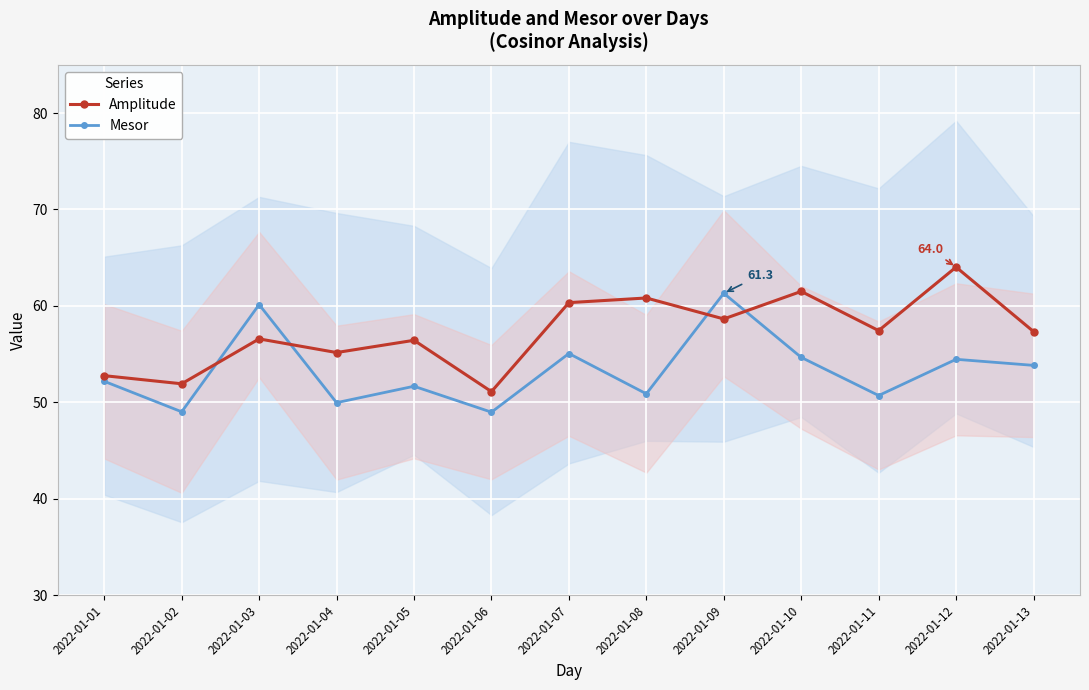

Rank the categories by Mesor value from lowest to highest.

2022-01-06, 2022-01-02, 2022-01-04, 2022-01-11, 2022-01-08, 2022-01-05, 2022-01-01, 2022-01-13, 2022-01-12, 2022-01-10, 2022-01-07, 2022-01-03, 2022-01-09